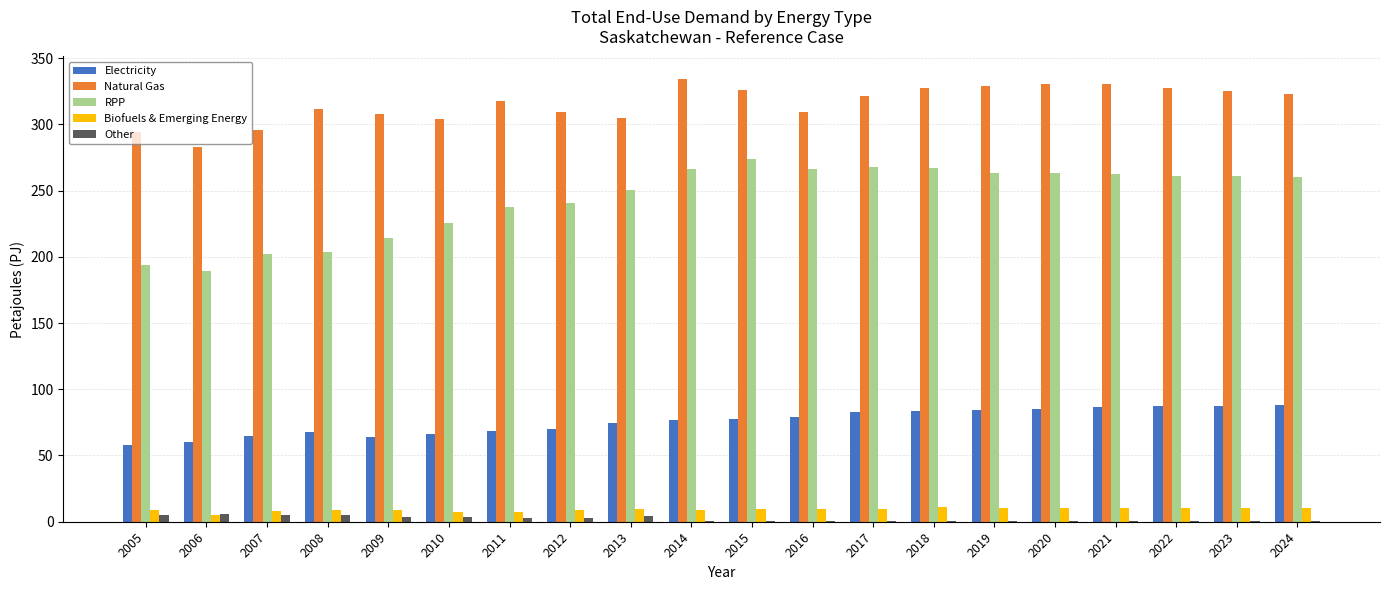

Between 2006 and 2016, which series saw the biggest shift?

RPP